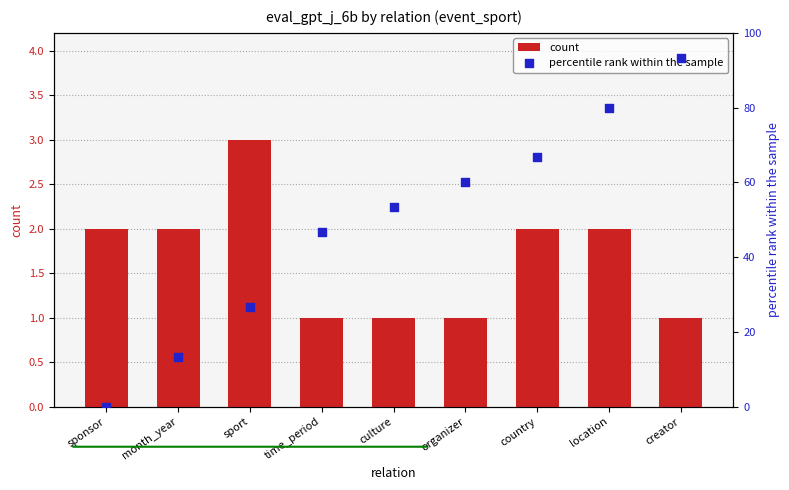

Which series reaches the minimum Y coordinate?

percentile rank within the sample